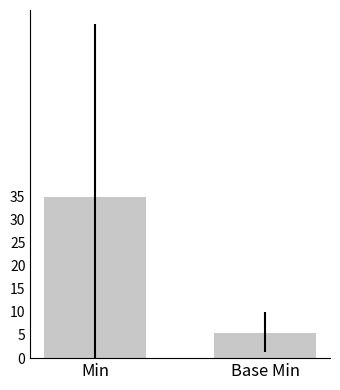

The chart shows a value of 2.7 at Base Min. True or false?

False